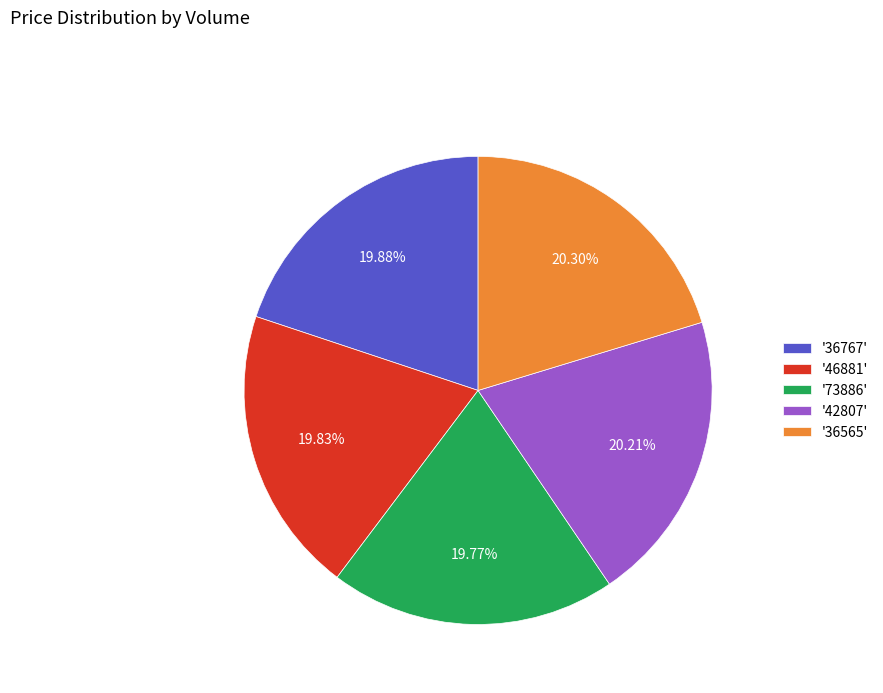

Does any single category account for the majority?

No